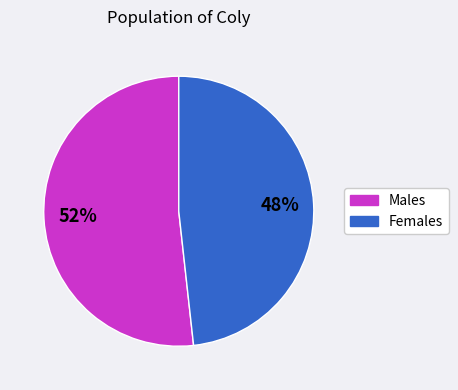

Count the number of slices in the pie.

2